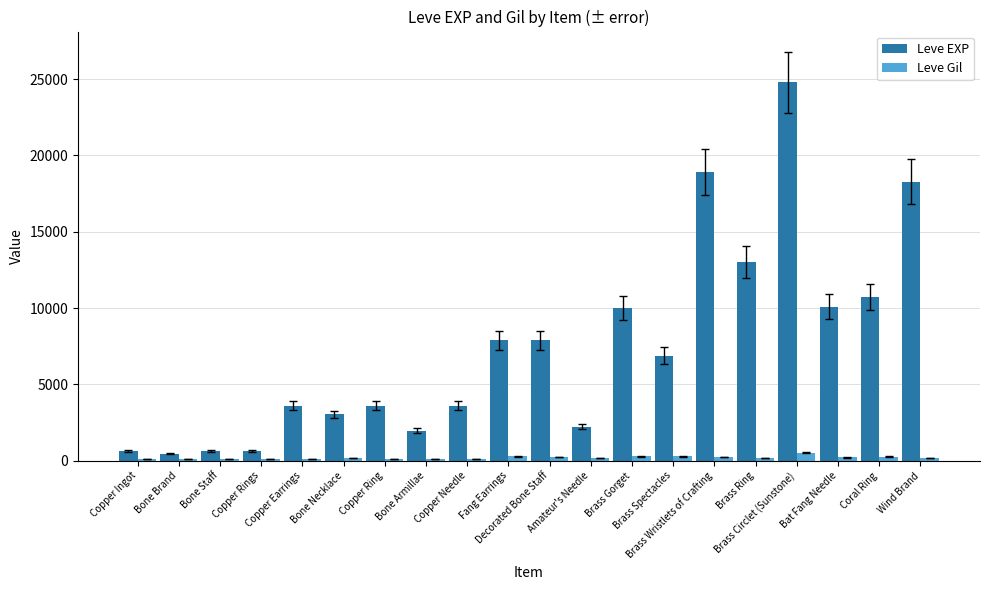

What is the label of the 19th bar from the left?

Coral Ring